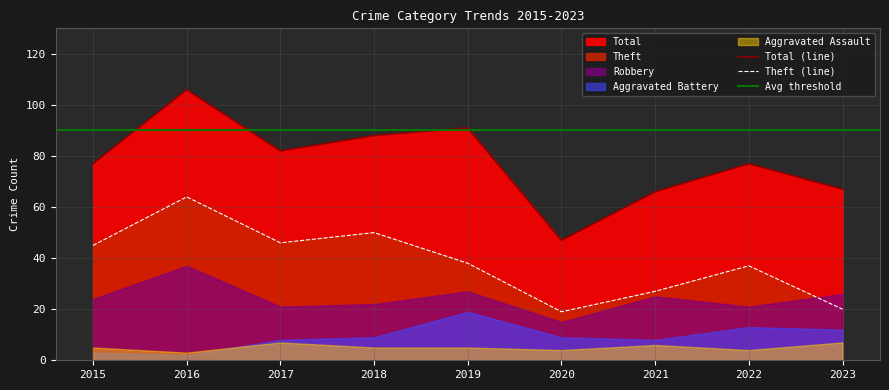

How many times do Robbery and Theft cross each other?

1